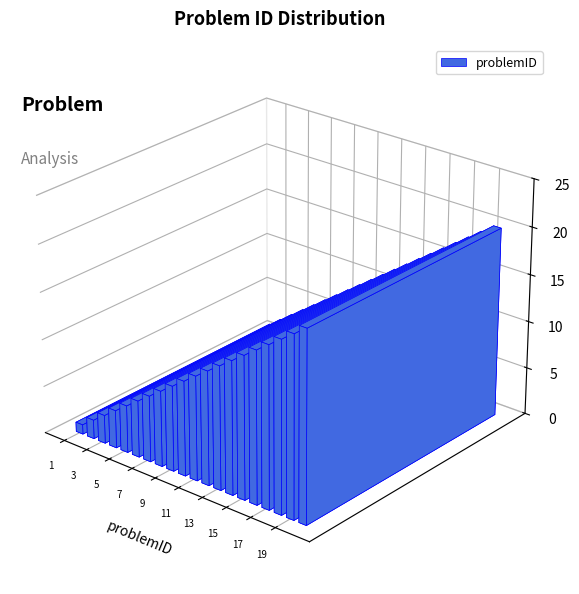

Rank the categories by value from lowest to highest.

1, 2, 3, 4, 5, 6, 7, 8, 9, 10, 11, 12, 13, 14, 15, 16, 17, 18, 19, 20